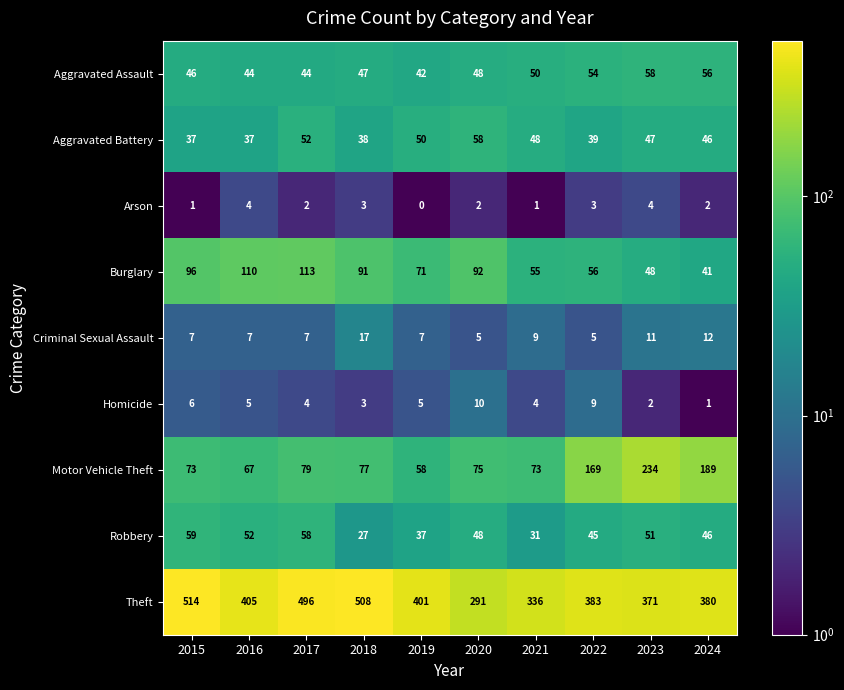

Which series has the widest spread of values?

Theft